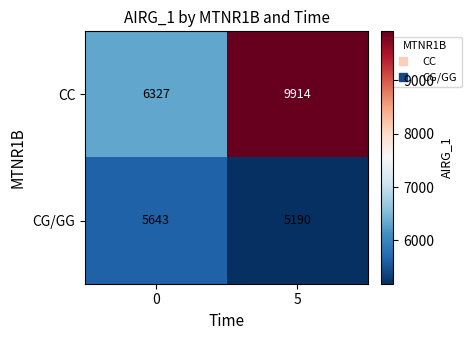

Reading left to right, list all the values displayed in this chart.

CC: 0=6327	5=9914
CG/GG: 0=5643	5=5190